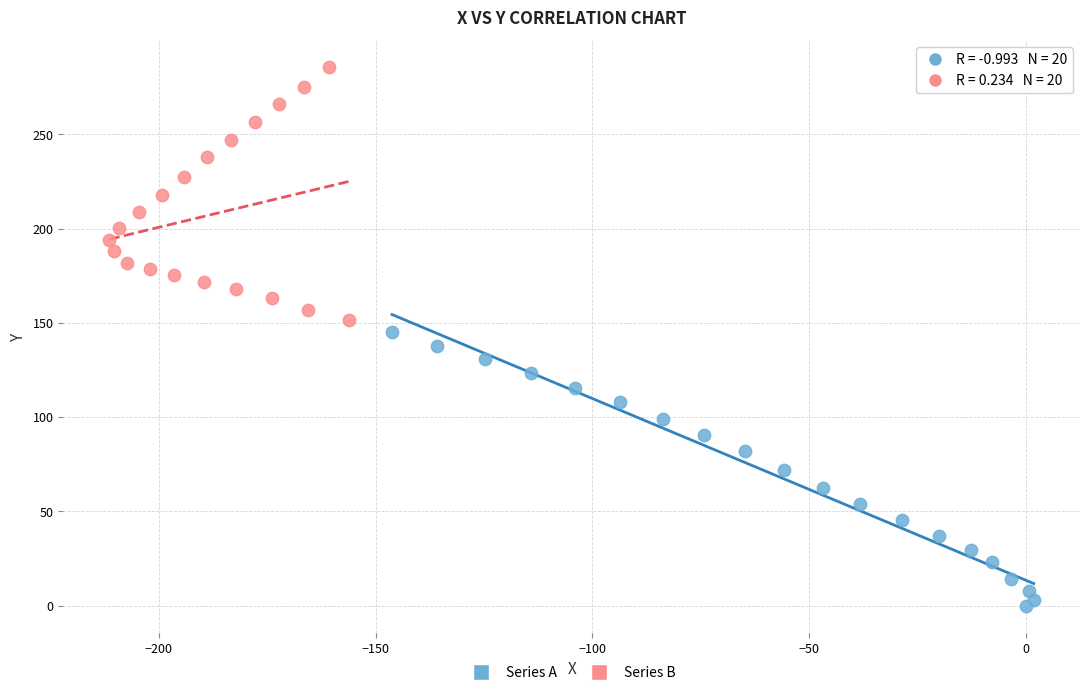

Which series reaches the minimum Y coordinate?

Series A